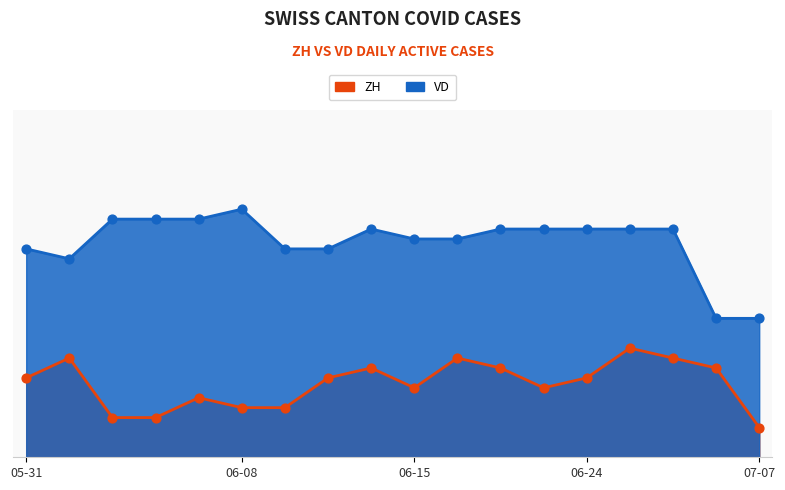

What are all the series names shown in the legend?

ZH, VD